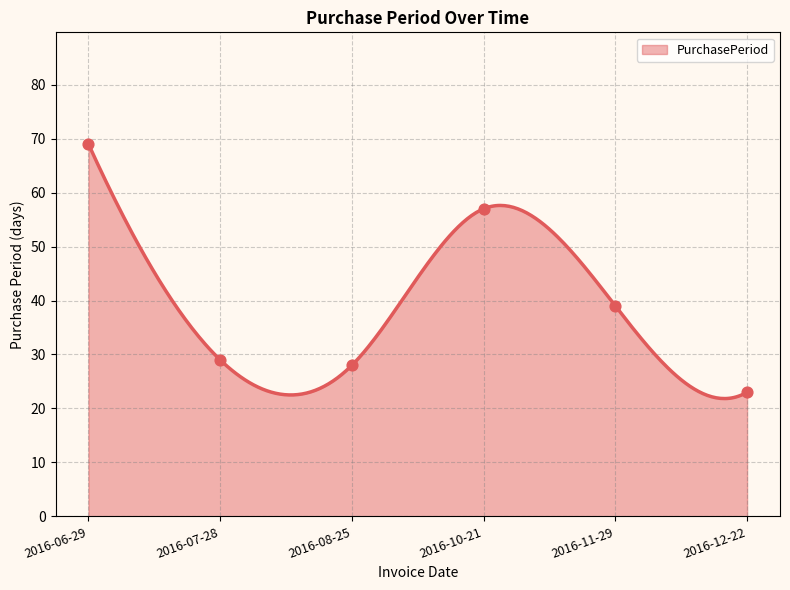

What is the ratio of the value at 2016-11-29 to the value at 2016-08-25?

1.4